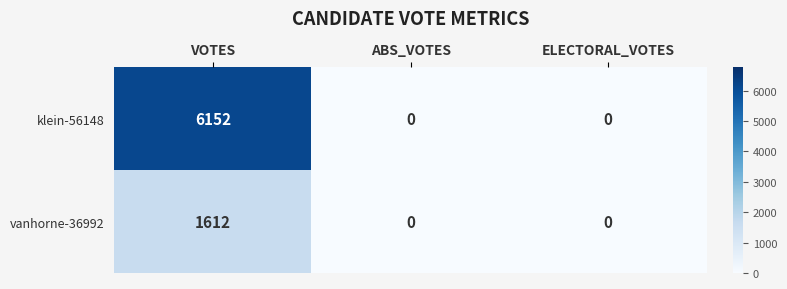

Reading left to right, extract all data points from this chart.

klein-56148: 6152	0	0
vanhorne-36992: 1612	0	0